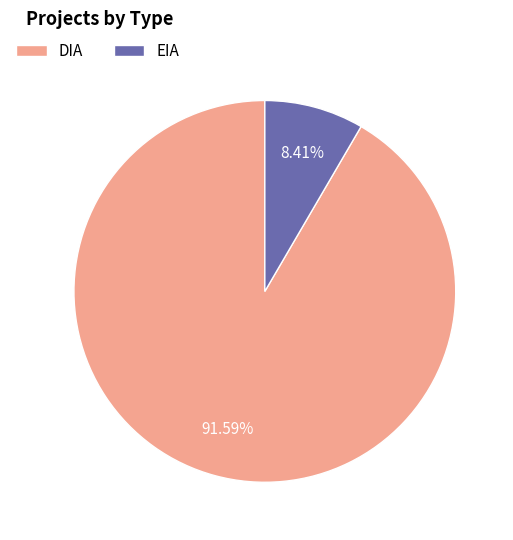

What is the ratio of the value at DIA to the value at EIA?

10.9